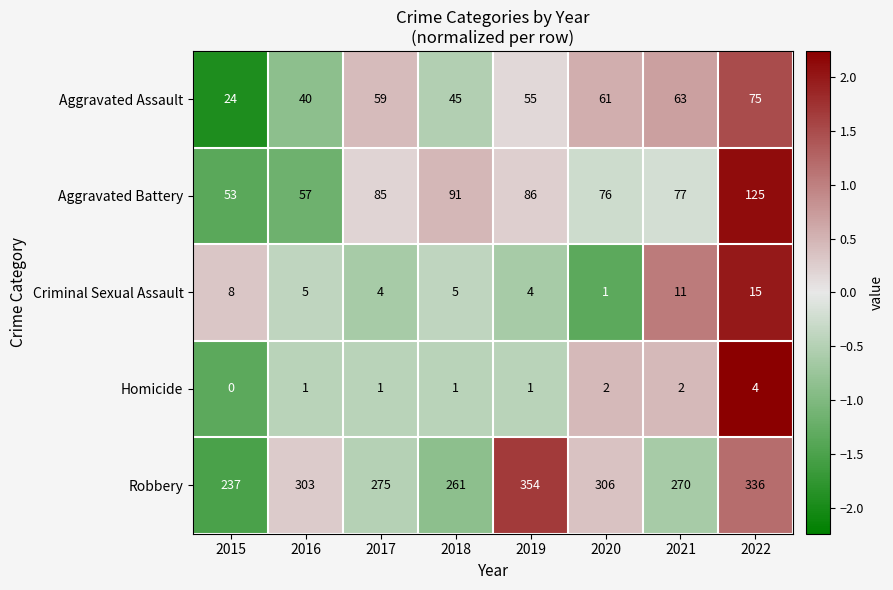

Which series changed the most between 2018 and 2022?

Robbery